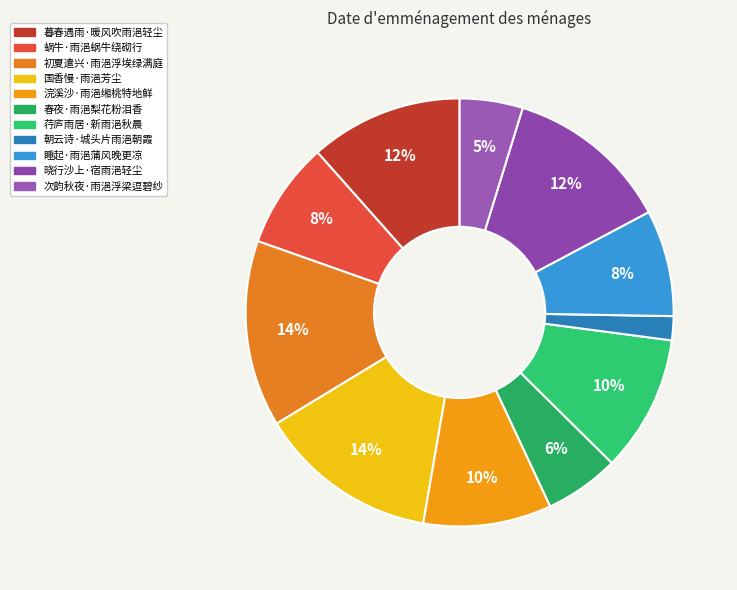

How many segments does this pie chart have?

11